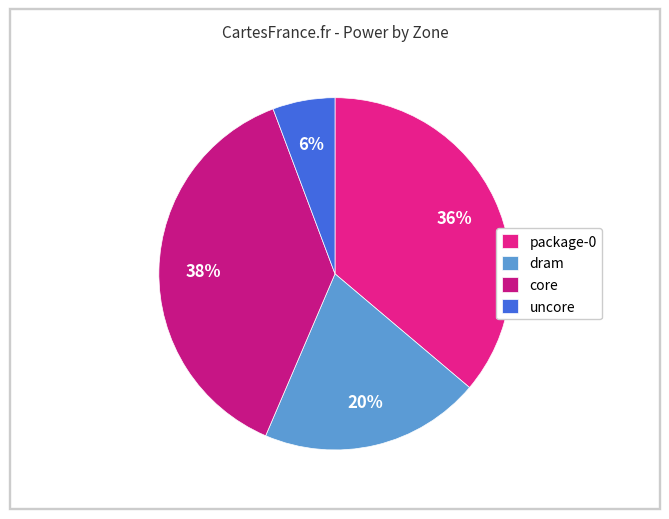

True or false: dram accounts for 11% of the total.

False